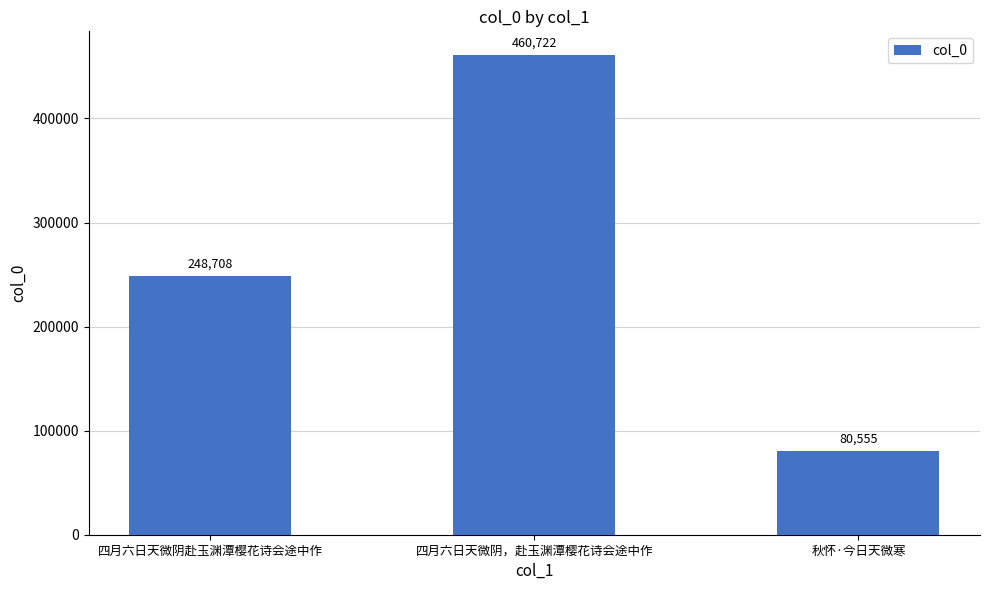

Does the chart contain stacked bars?

No